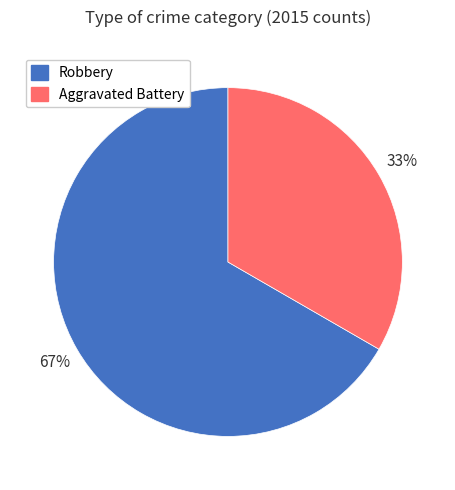

Count the number of slices in the pie.

2